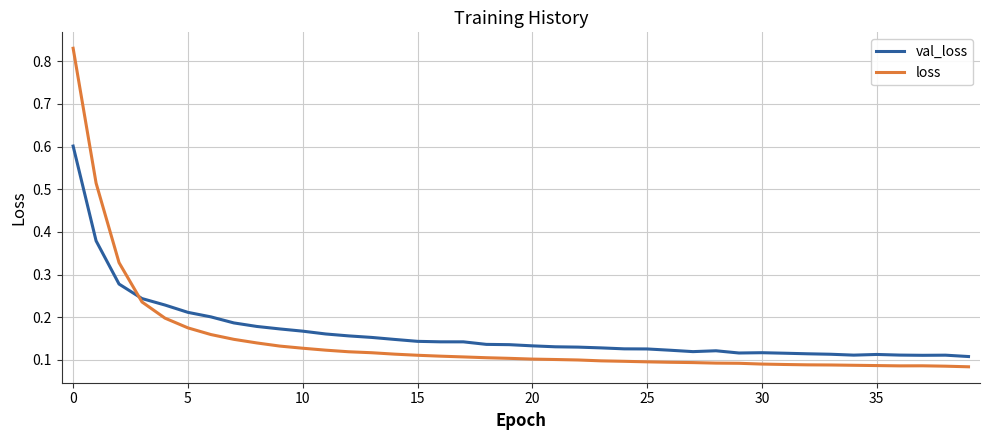

List the series in order of their peak value, lowest first.

val_loss, loss